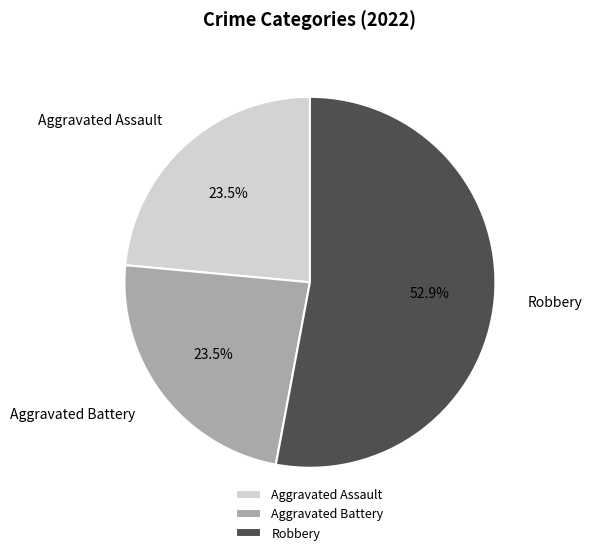

Is the sum of Robbery and Aggravated Assault greater than half?

Yes